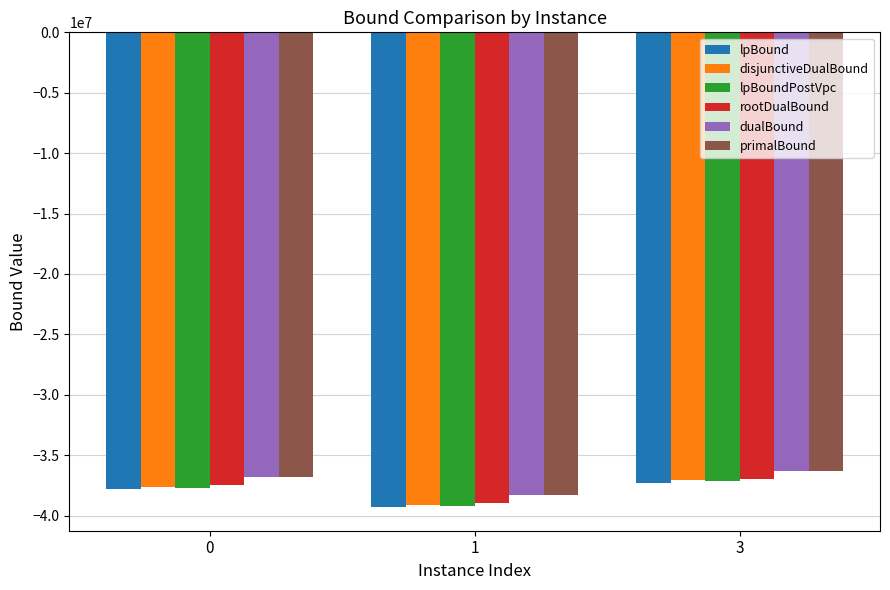

List the labels in order of lpBound value, largest first.

3, 0, 1